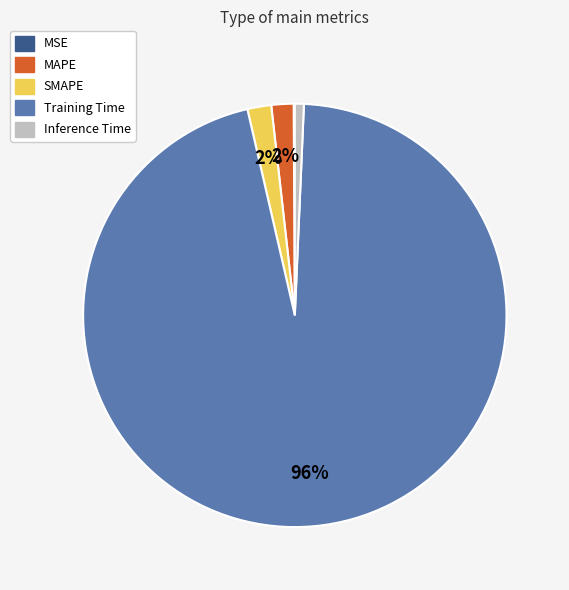

To the nearest percent, what is the average slice percentage?

20%